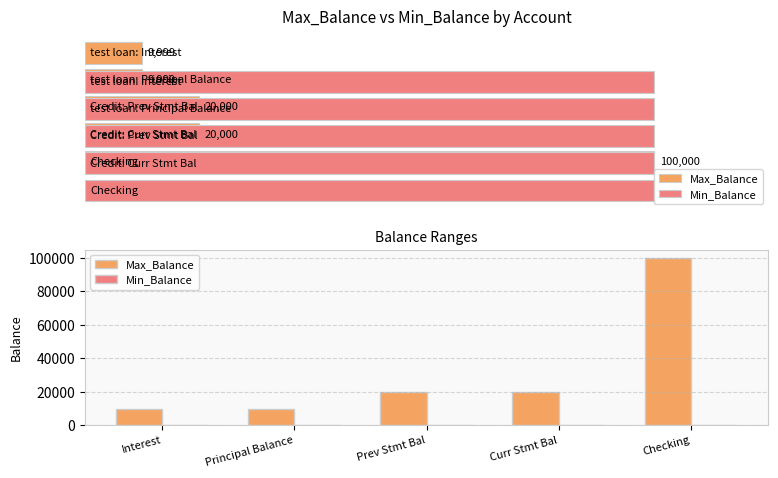

What is the label of the 1st bar from the left?

Interest